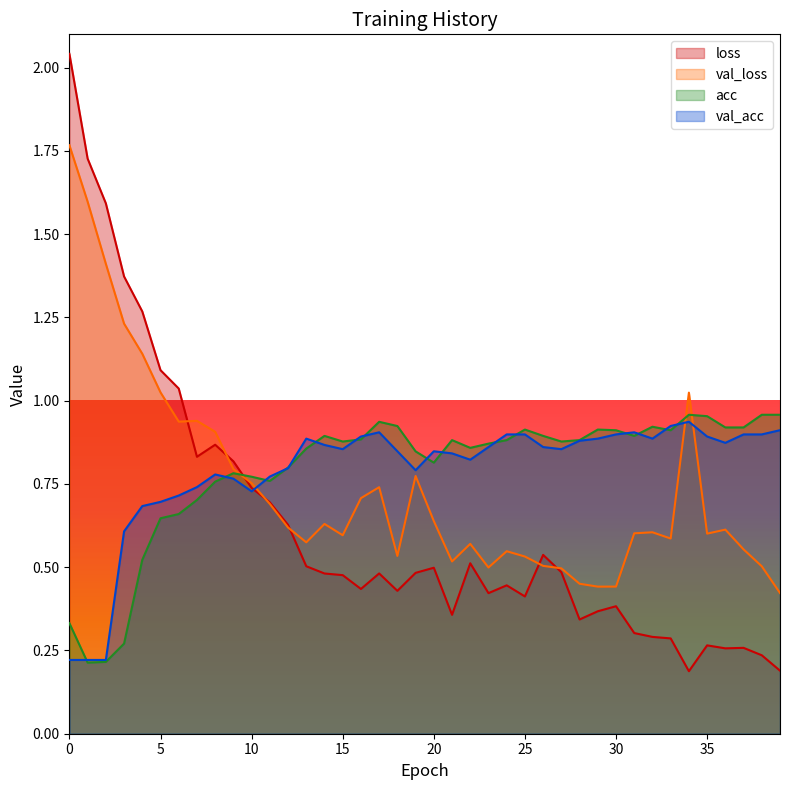

At which label does val_acc reach its peak?

34